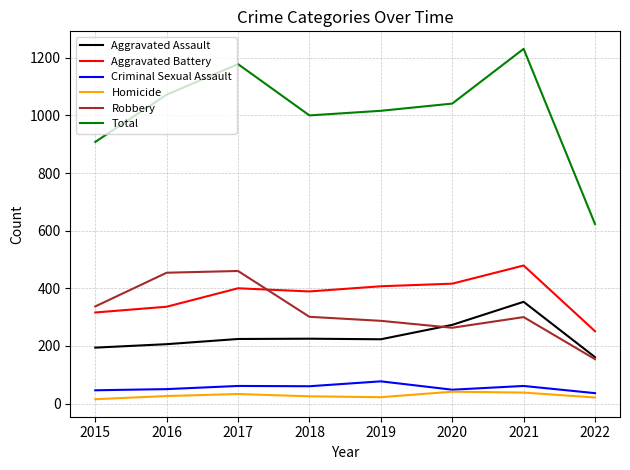

True or false: Aggravated Assault has a value of 527 at 2021.

False